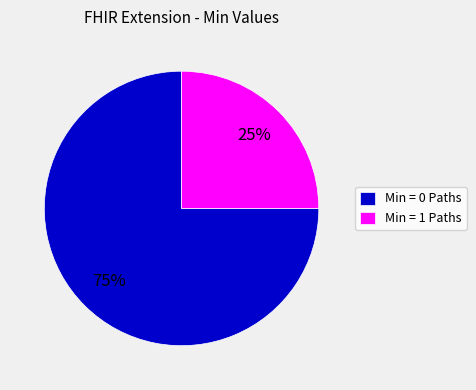

Rank the categories by value from highest to lowest.

Min = 0 Paths, Min = 1 Paths